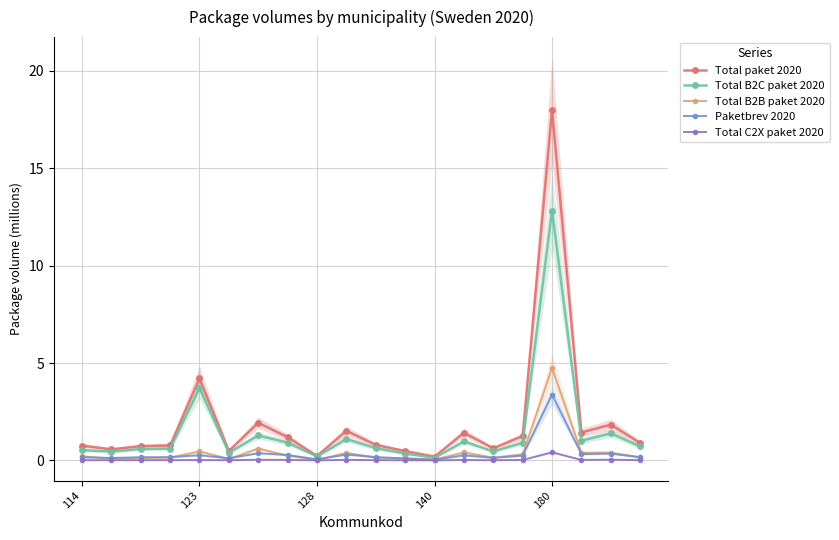

Where is Total paket 2020 nearest to the value 9?

123